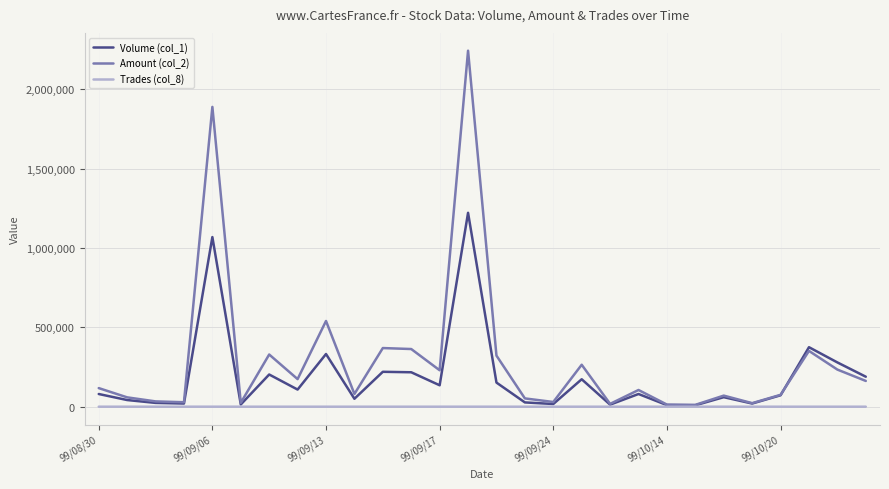

Rank the series by their maximum value, from highest to lowest.

Amount (col_2), Volume (col_1), Trades (col_8)